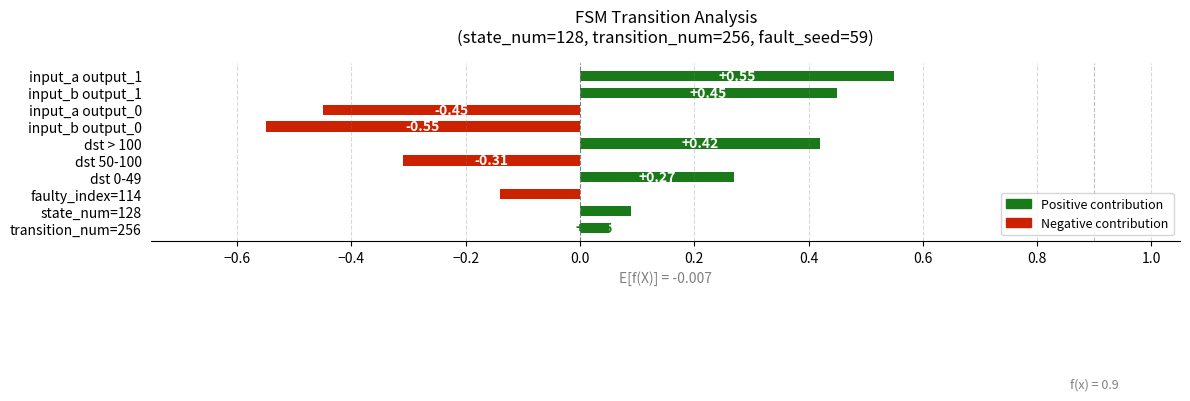

What is the difference between the maximum and second lowest values?

1.0